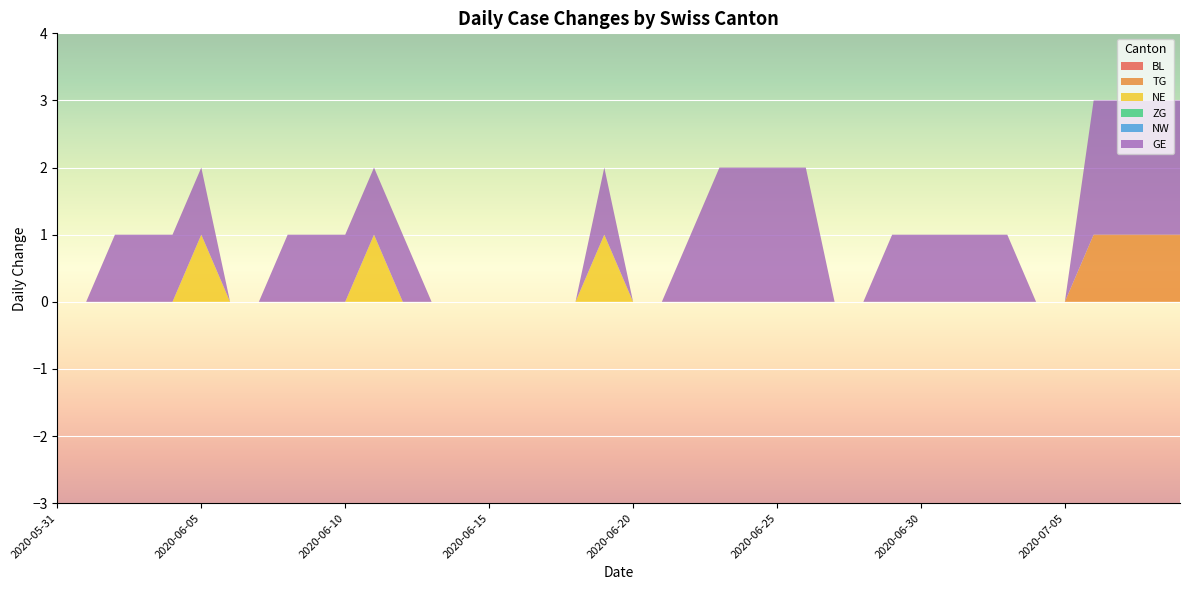

Reading left to right, list all the values displayed in this chart.

BL: 0	0	0	0	0	0	0	0	0	0	0	0	0	0	0	0	0	0	0	0	0	0	0	0	0	0	0	0	0	0	0	0	0	0	0	0	0	0	0	0
TG: 0	0	0	0	0	0	0	0	0	0	0	0	0	0	0	0	0	0	0	0	0	0	0	0	0	0	0	0	0	0	0	0	0	0	0	0	1	1	1	1
NE: 0	0	0	0	0	1	0	0	0	0	0	1	0	0	0	0	0	0	0	1	0	0	0	0	0	0	0	0	0	0	0	0	0	0	0	0	0	0	0	0
ZG: 0	0	0	0	0	0	0	0	0	0	0	0	0	0	0	0	0	0	0	0	0	0	0	0	0	0	0	0	0	0	0	0	0	0	0	0	0	0	0	0
NW: 0	0	0	0	0	0	0	0	0	0	0	0	0	0	0	0	0	0	0	0	0	0	0	0	0	0	0	0	0	0	0	0	0	0	0	0	0	0	0	0
GE: 0	0	1	1	1	1	0	0	1	1	1	1	1	0	0	0	0	0	0	1	0	0	1	2	2	2	2	0	0	1	1	1	1	1	0	0	2	2	2	2